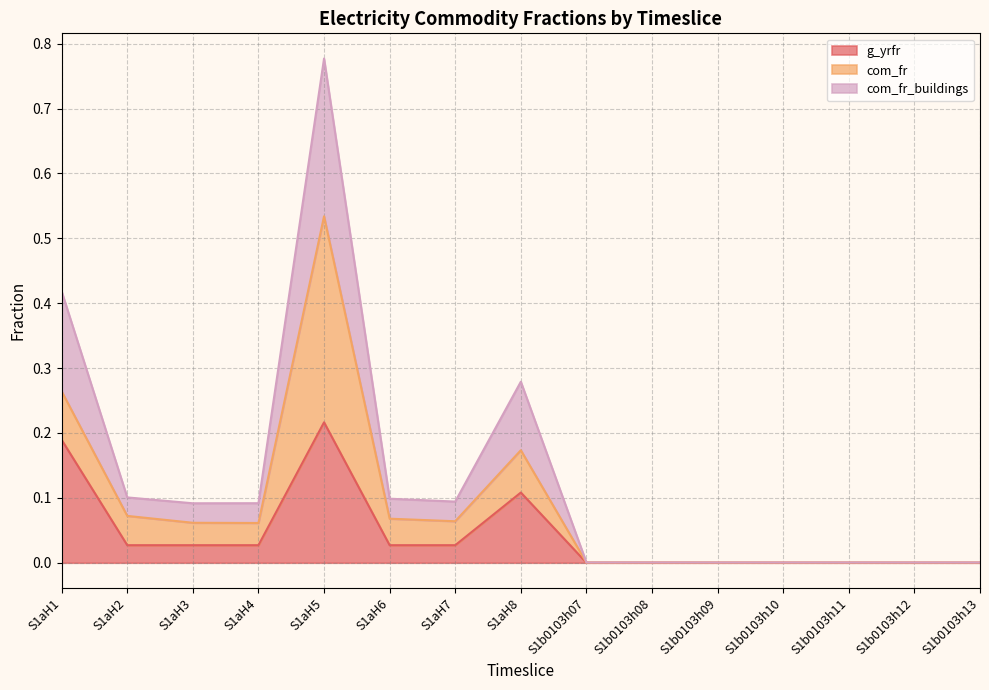

Where is the first local maximum for com_fr_buildings?

S1aH5